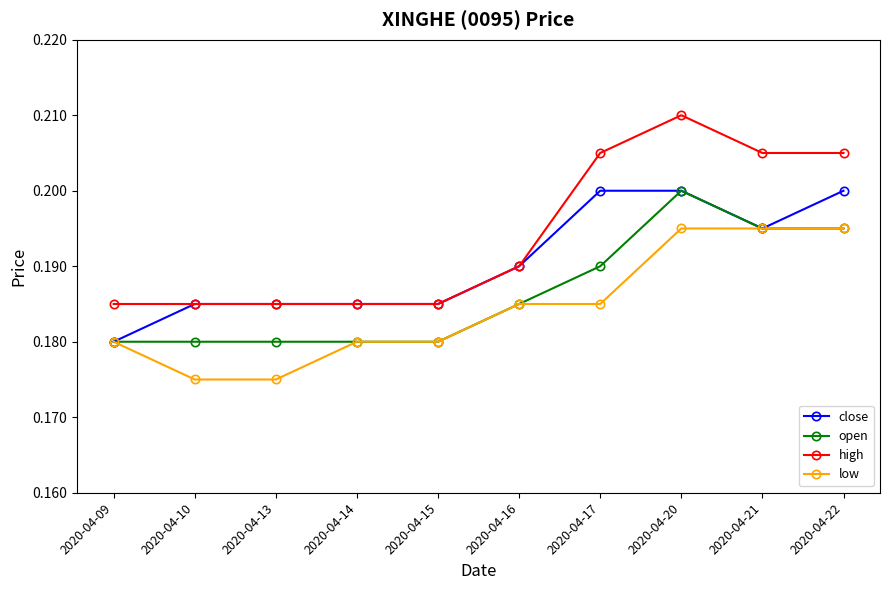

True or false: low and high intersect in this chart.

False